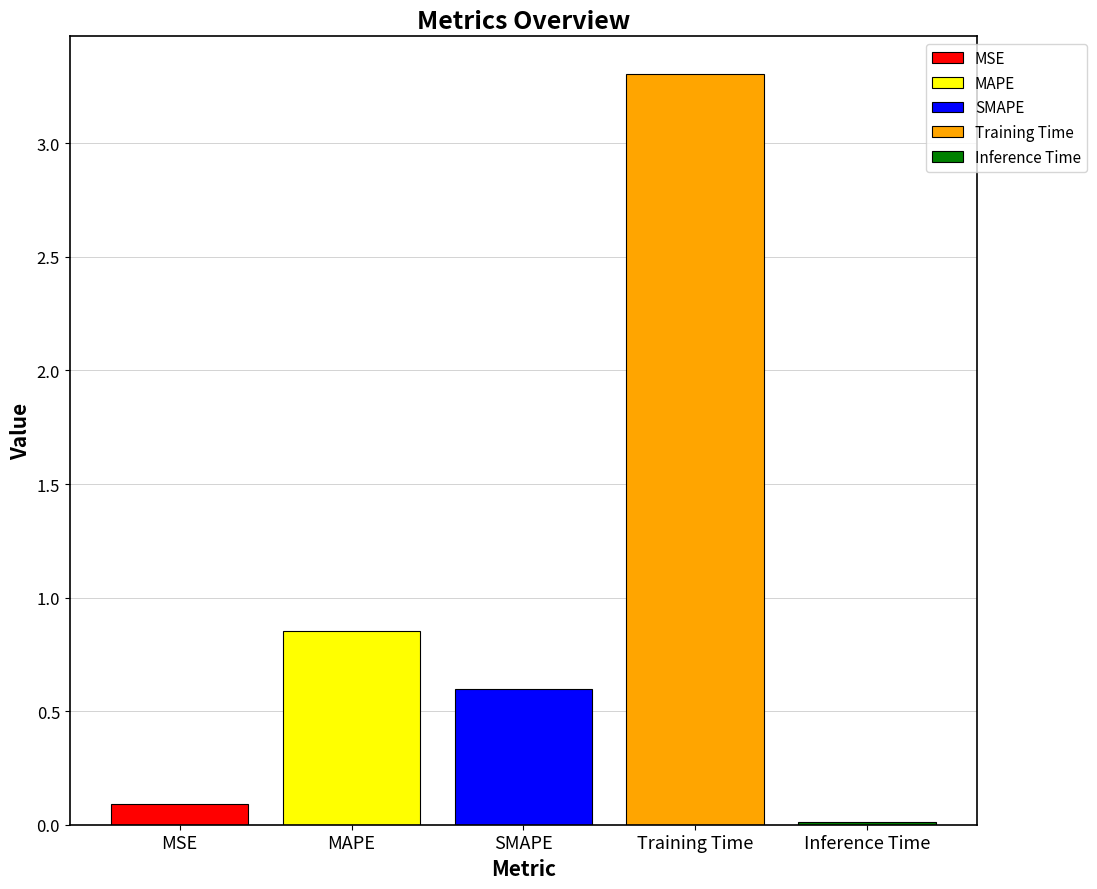

Which series has the widest spread of values?

MSE